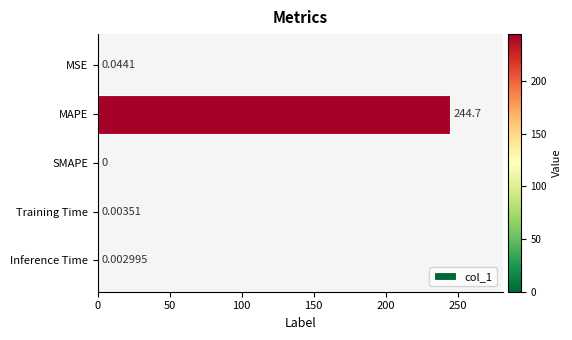

At which category does the chart reach its peak across all series?

MAPE